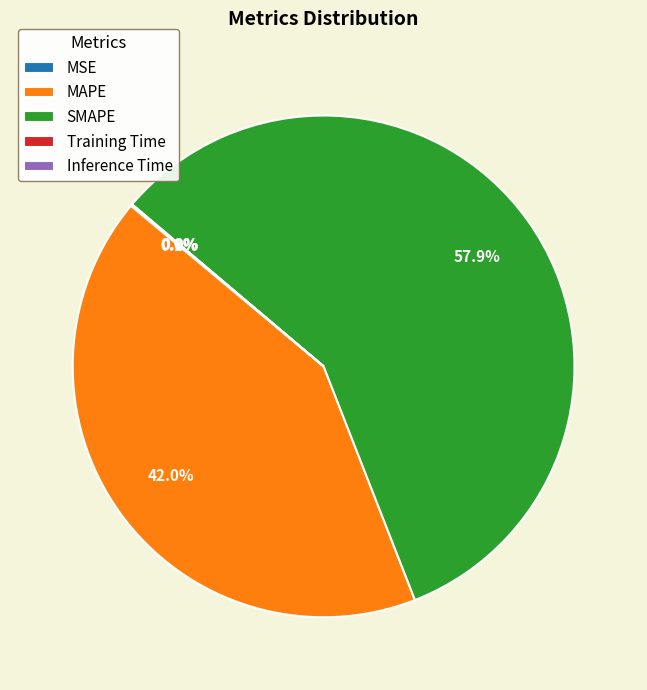

Does SMAPE account for over 50% of the chart?

Yes